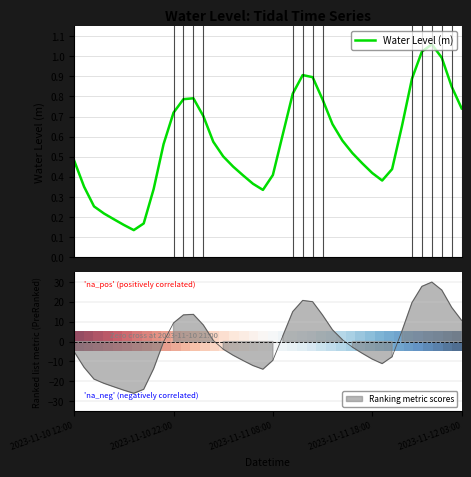

In Water Level (m), how many points are higher than both neighbors (excluding endpoints)?

3